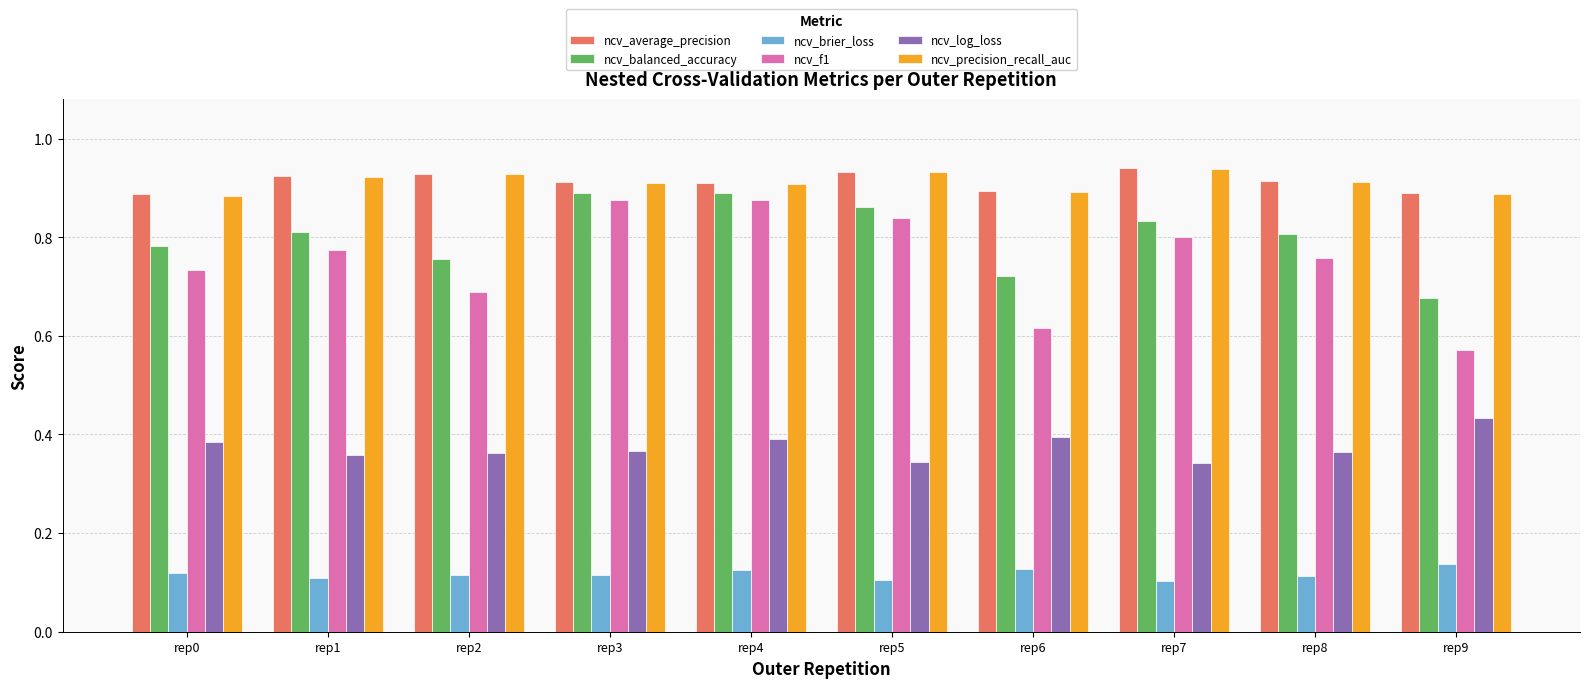

Is the value of ncv_log_loss at rep7 greater than the value of ncv_average_precision at rep9?

No